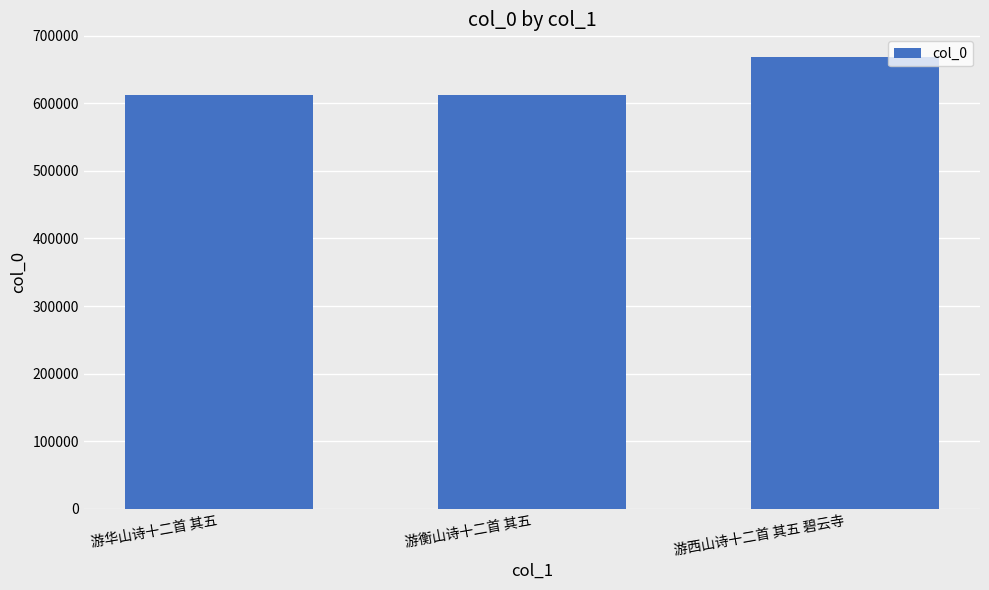

What position from the right is 游华山诗十二首 其五?

3